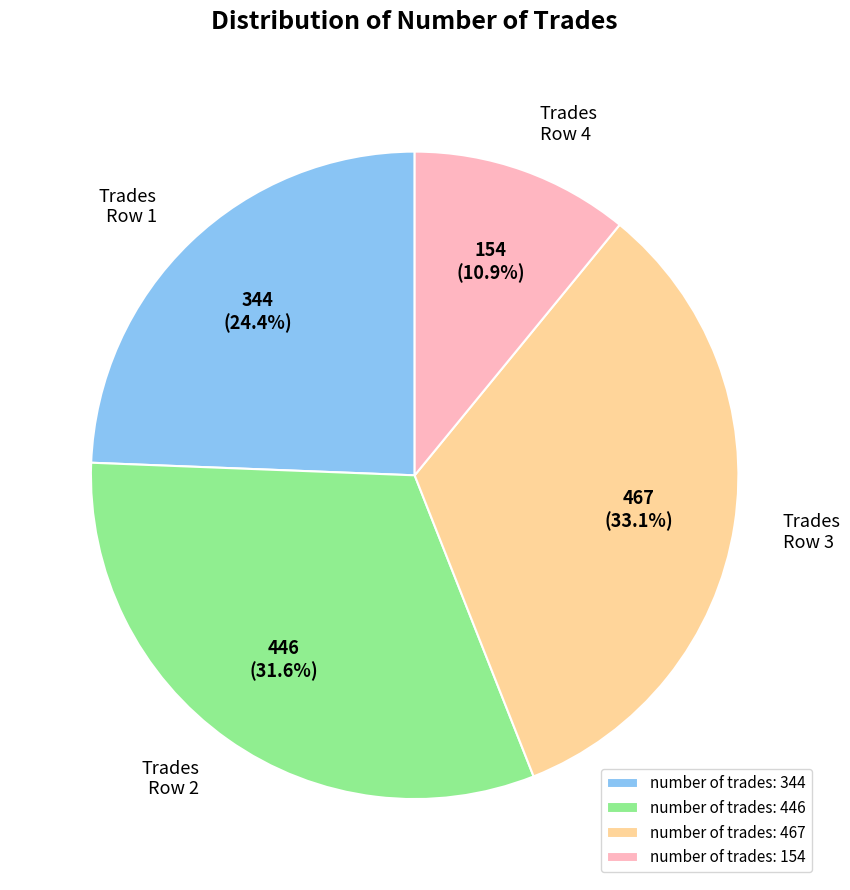

What percentage do Trades Row 1 and Trades Row 2 together represent?

56.0%